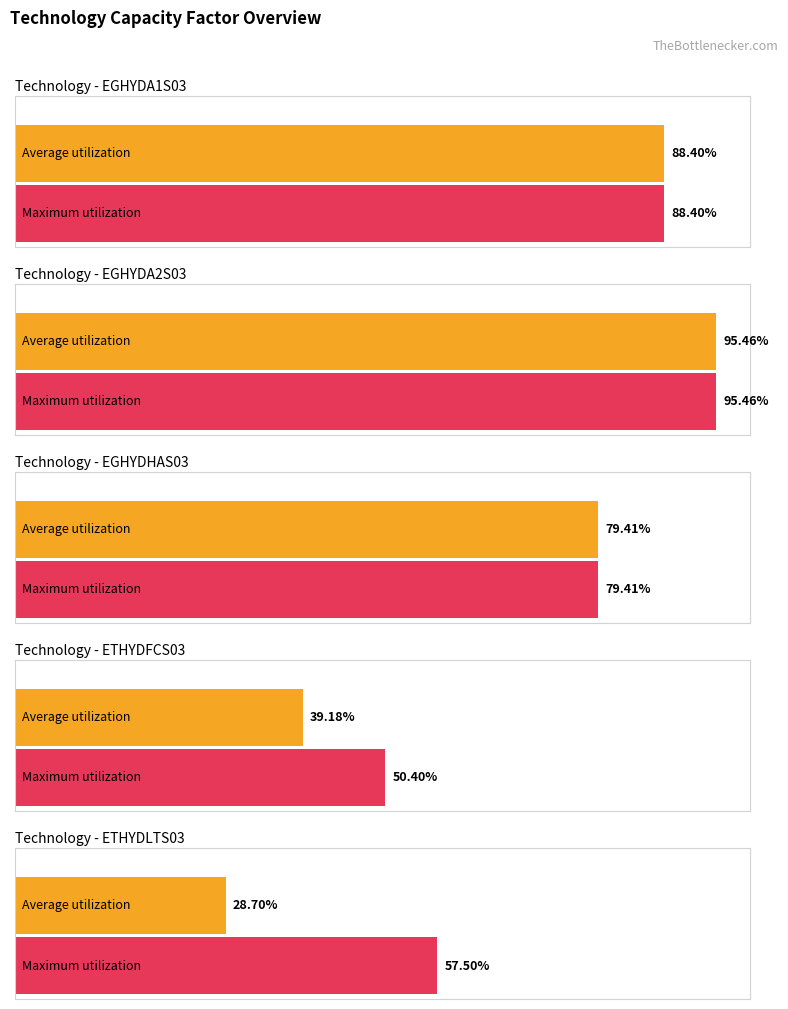

Read the ETHYDLTS03 value at ETHYDLTS03.

0.6